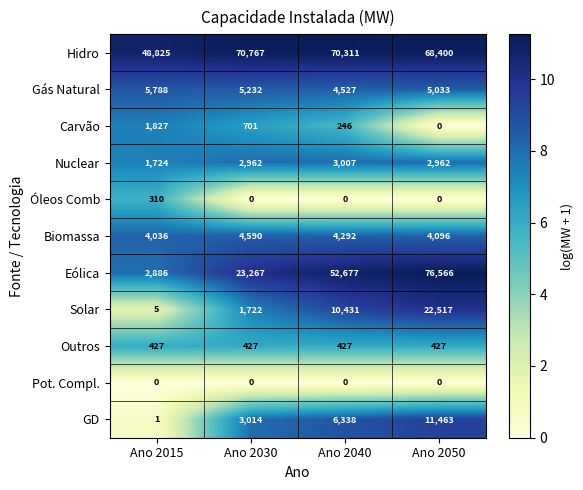

What is the average value of the GD series?

5204